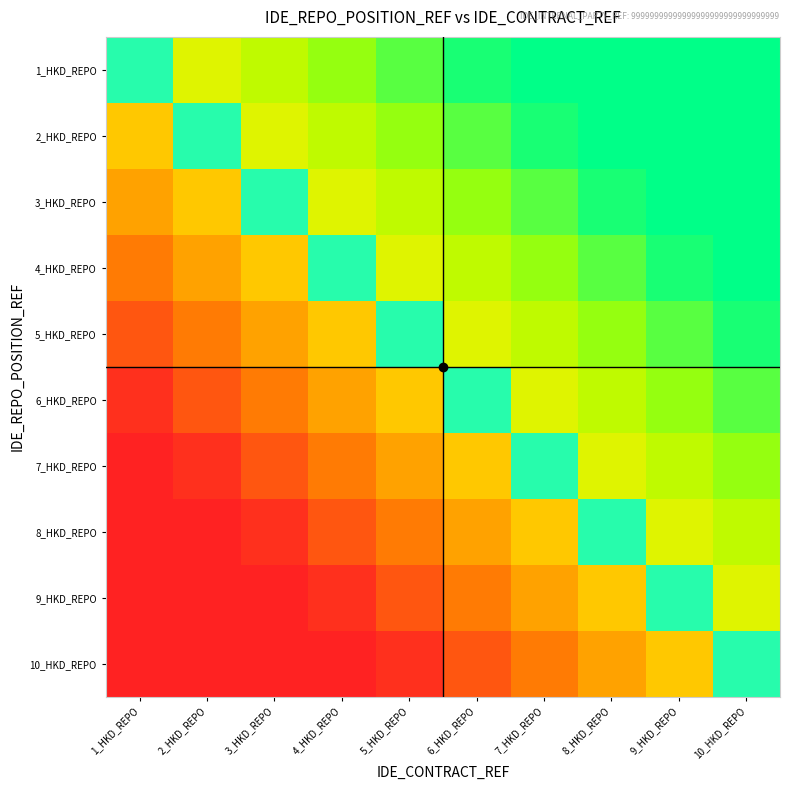

Read the 8_HKD_REPO value at 8_HKD_REPO.

1